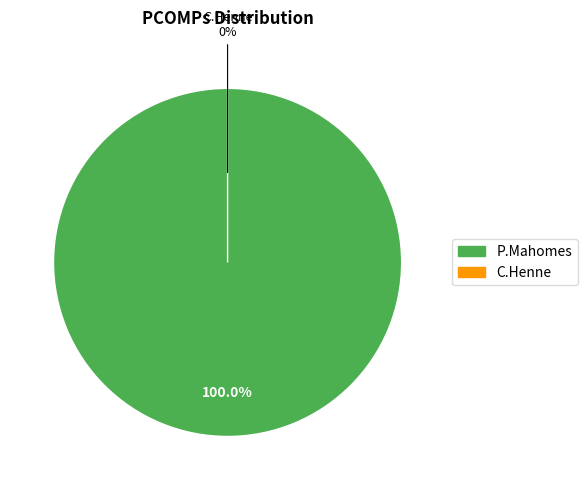

What is the largest slice in the pie chart?

P.Mahomes